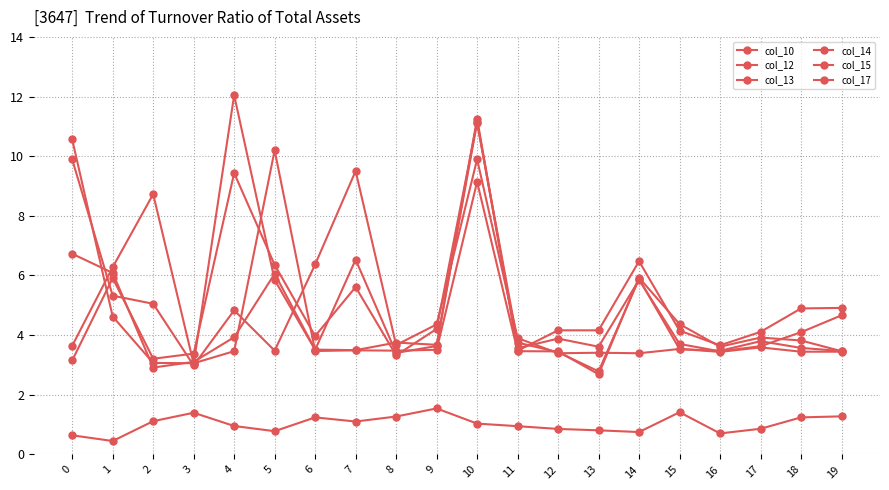

How many series are shown in this chart?

6